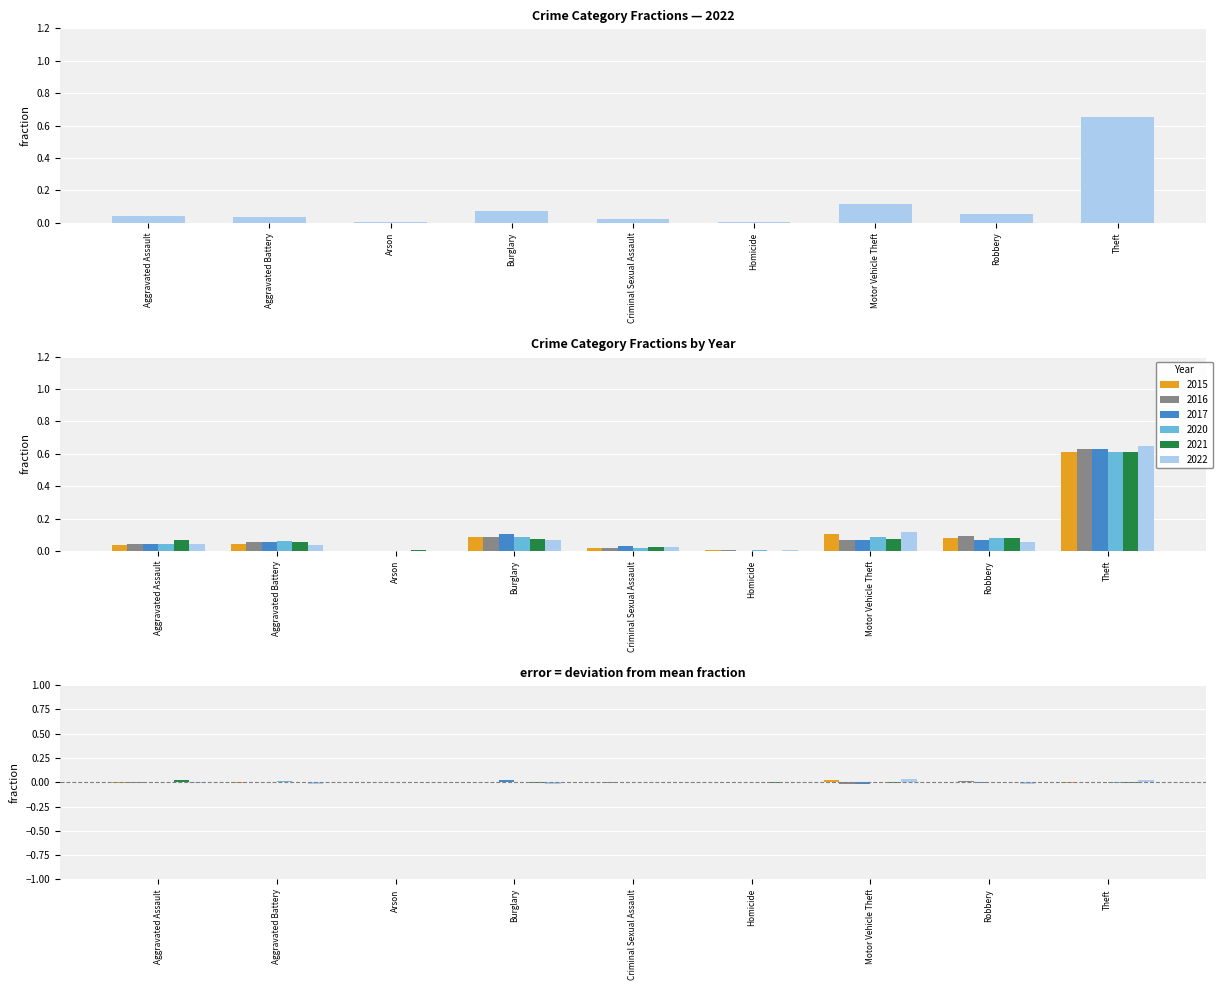

Is the value of 2022 at Burglary greater than the value of 2021 at Theft?

No